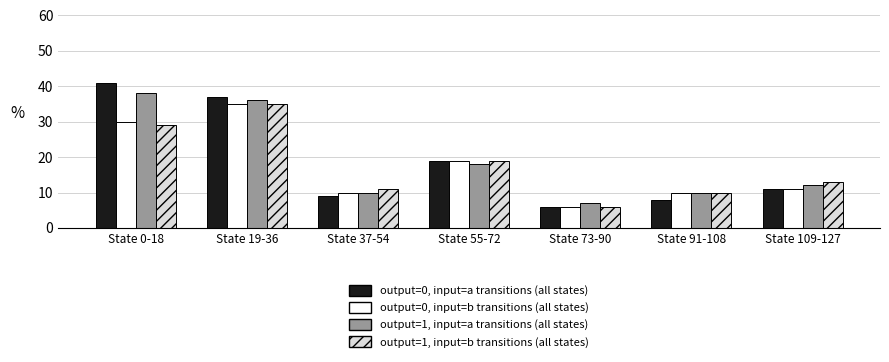

Which category has the highest value across all series?

State 0-18